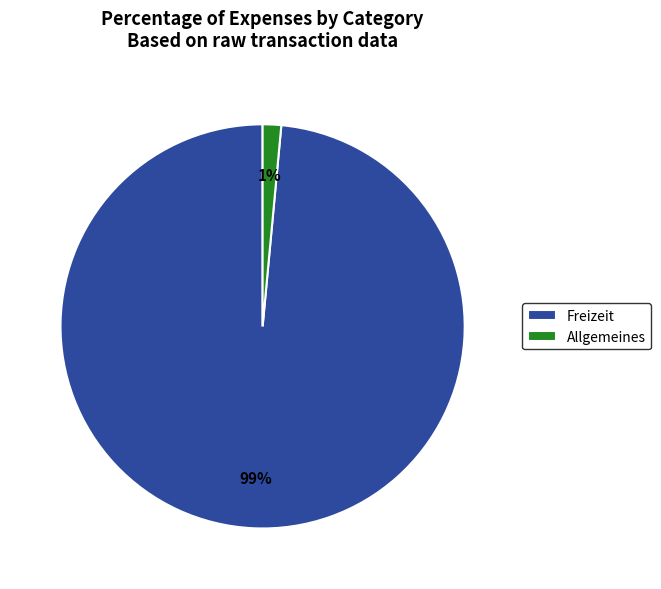

What percentage is the Freizeit slice, to the nearest percent?

99%